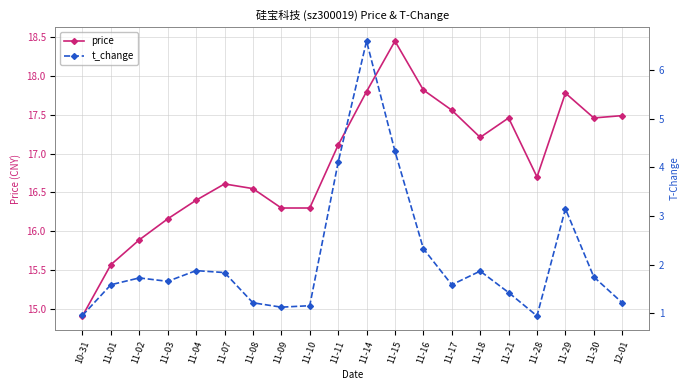

How many lines are shown in the chart?

2